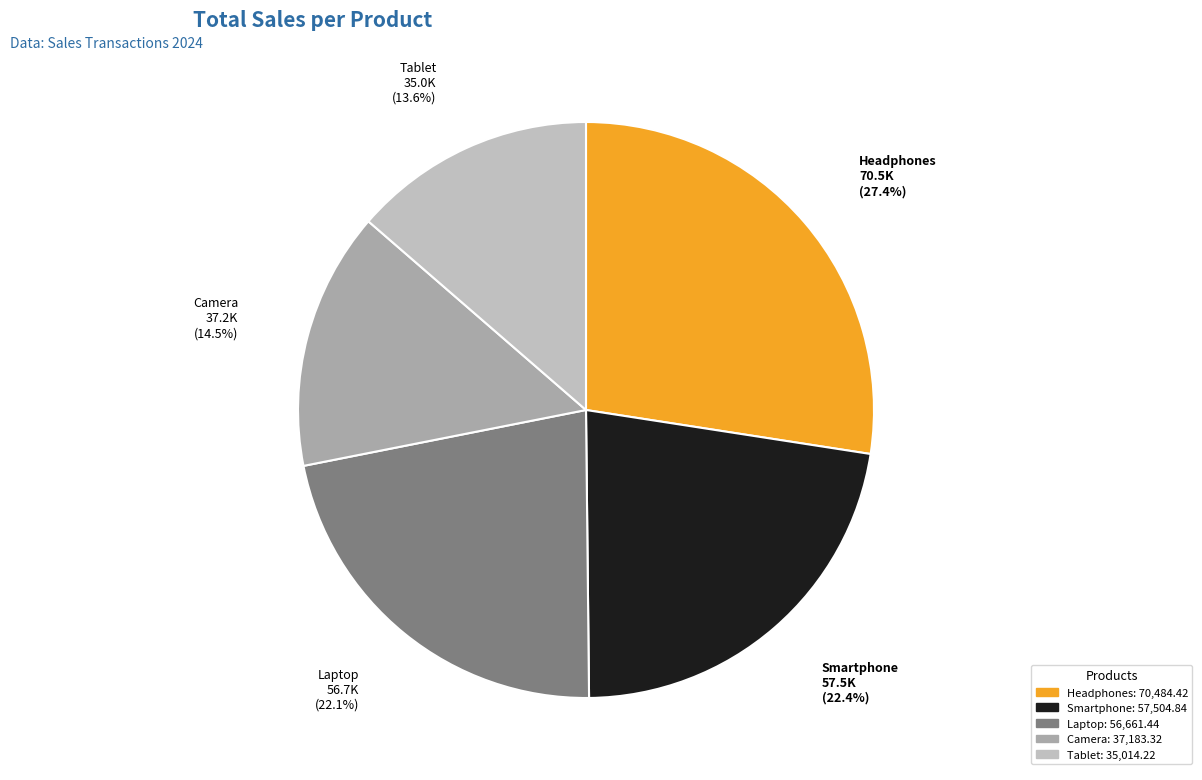

Which has a higher value, Headphones or Smartphone?

Headphones